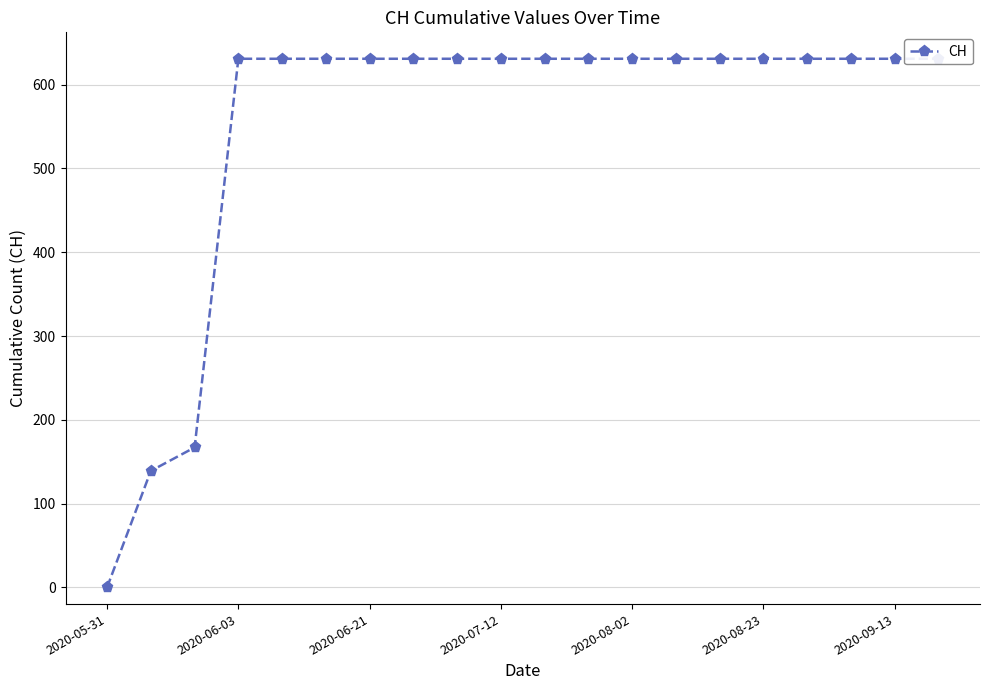

What is the sum of all values?

11033